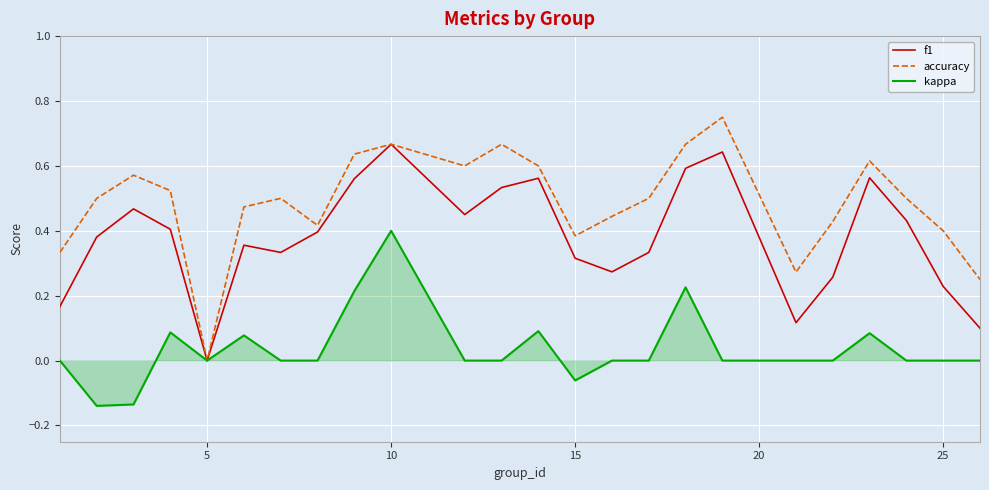

Which series has the widest spread of values?

accuracy